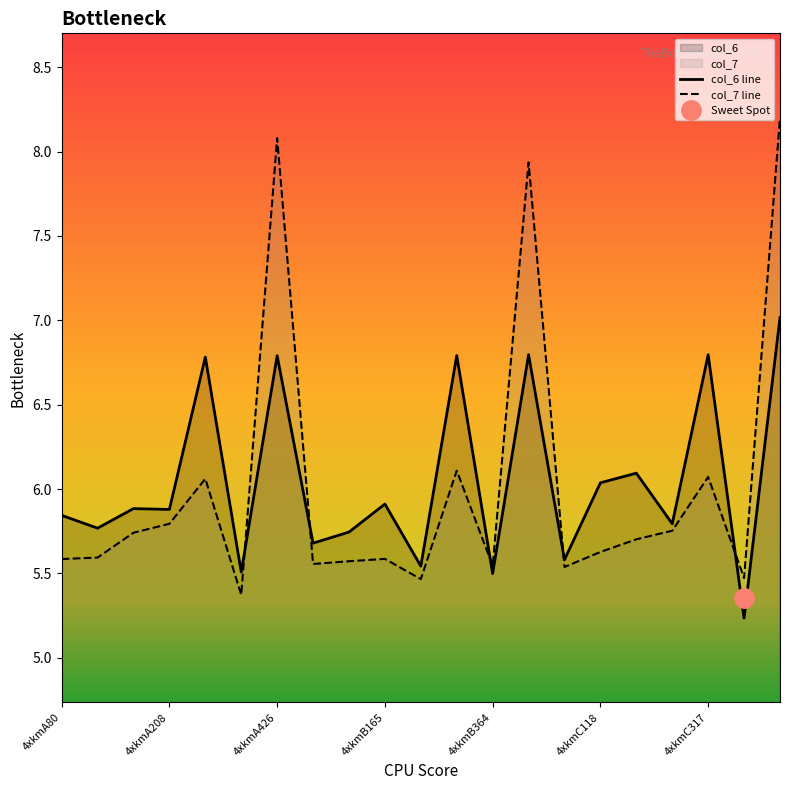

What position from the right is 4xkmA317?

17